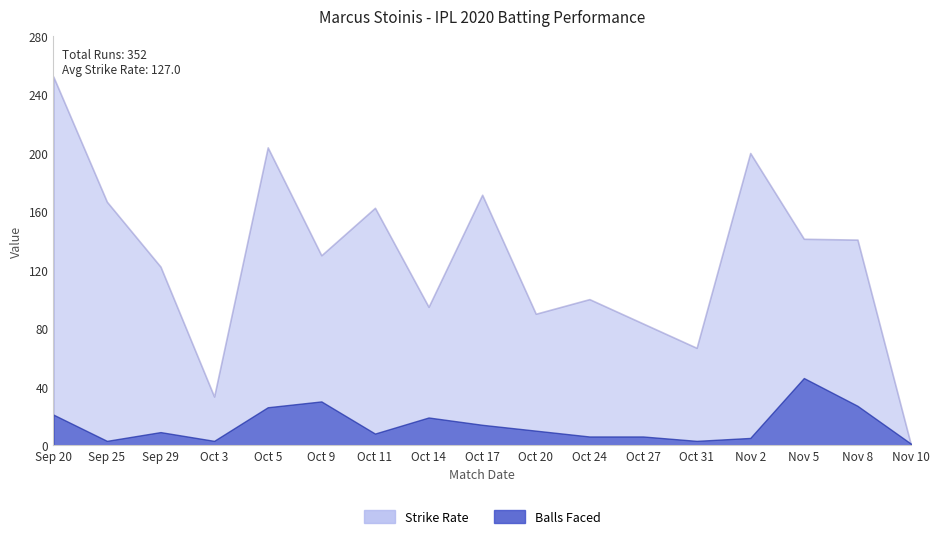

The balls series shows 2.5 at 10. True or false?

False